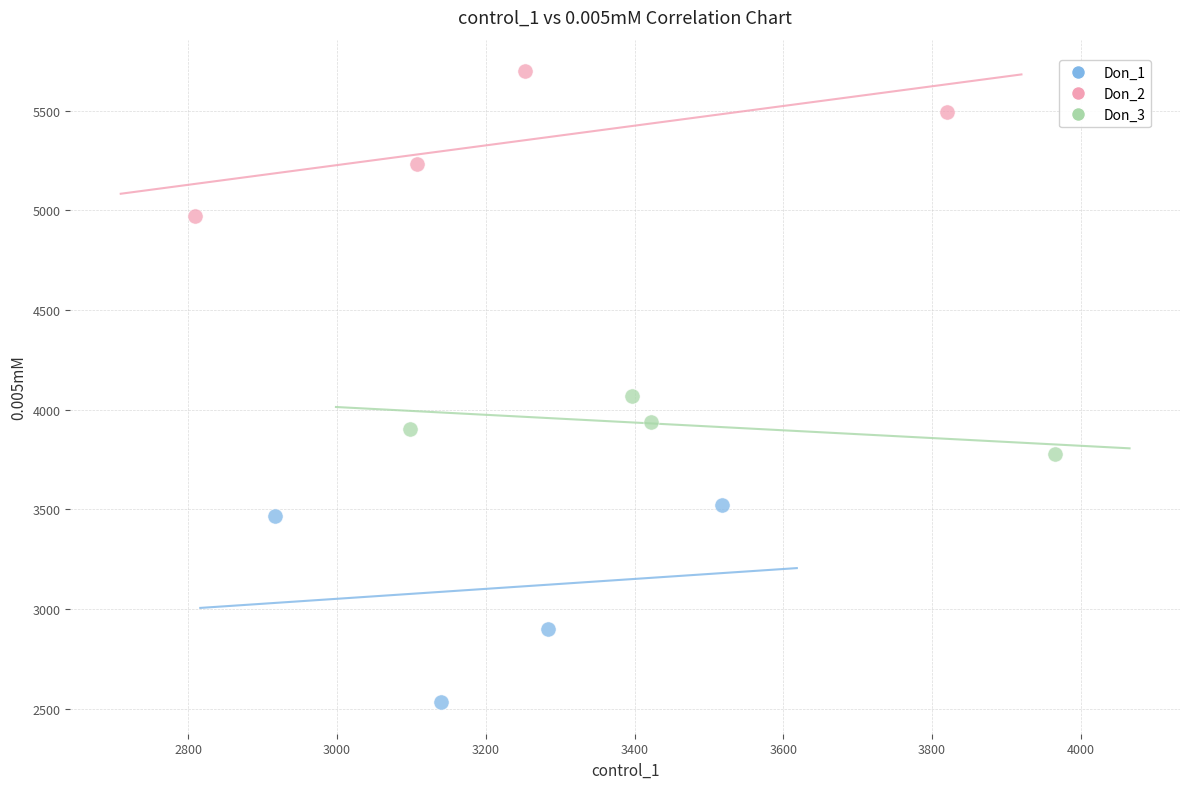

Which series contains the highest Y value?

Don_2